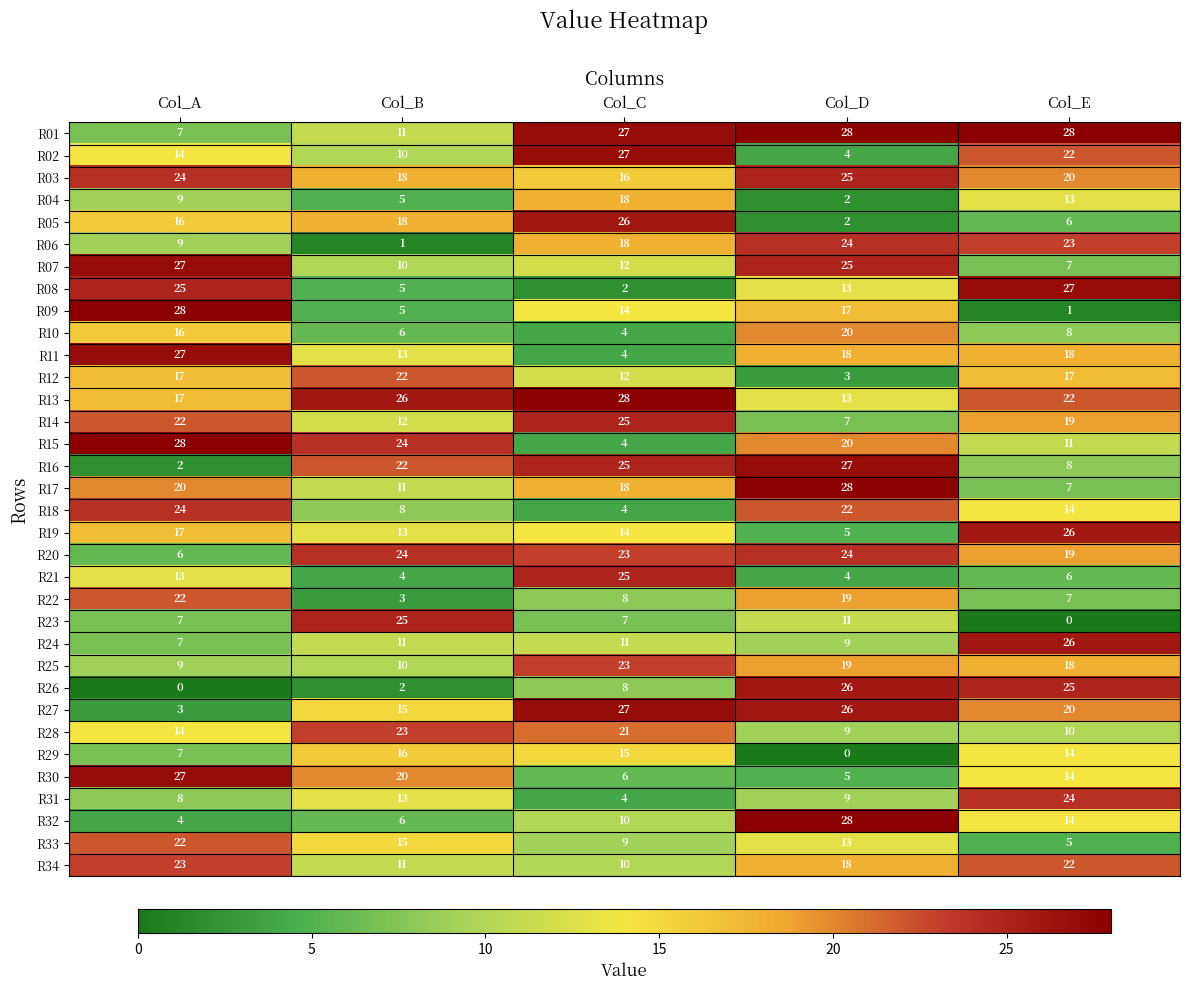

How many values in the R33 series are below 13?

2